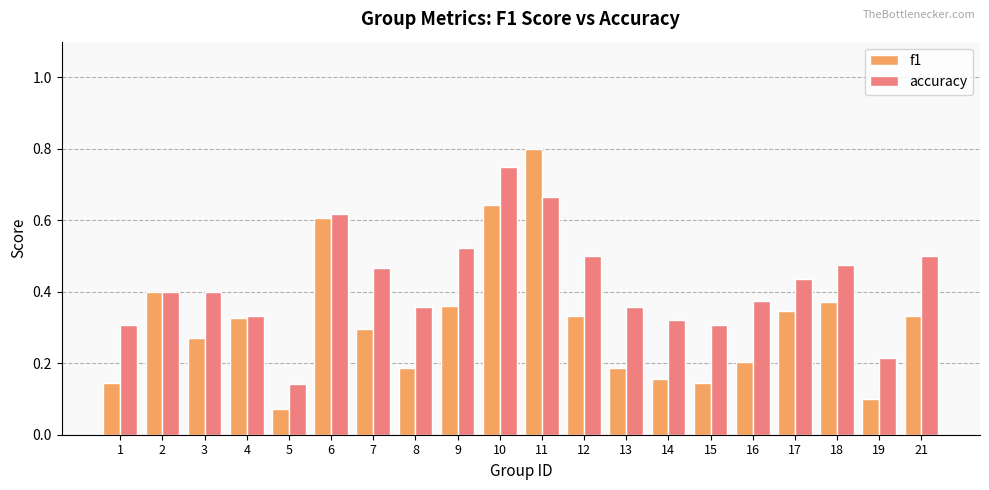

How many series are shown in this chart?

2